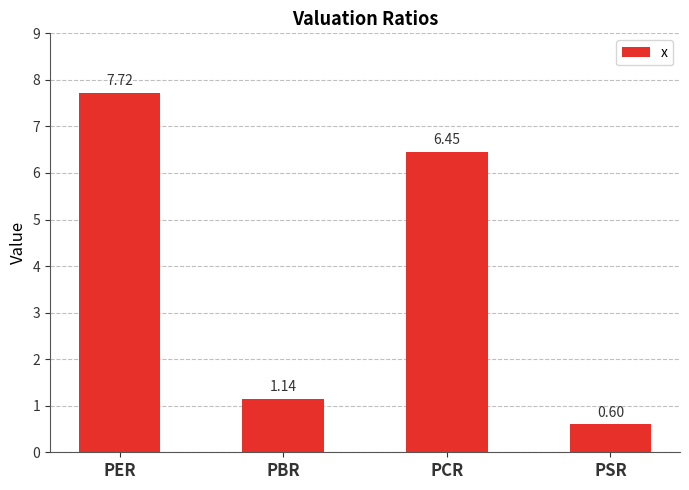

How many bars are there in total?

4